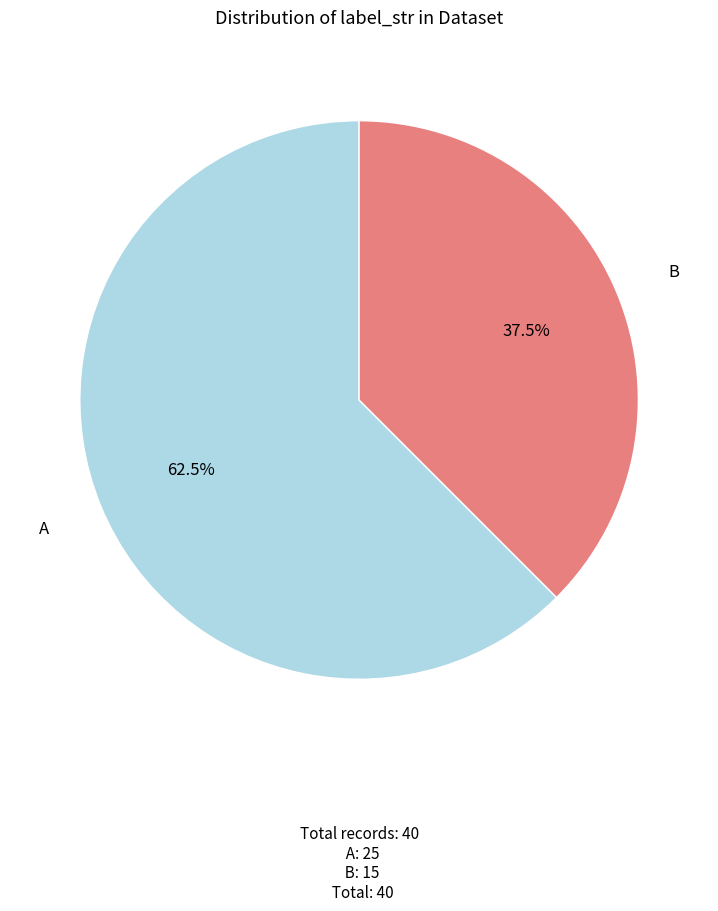

Does any single category account for the majority?

Yes